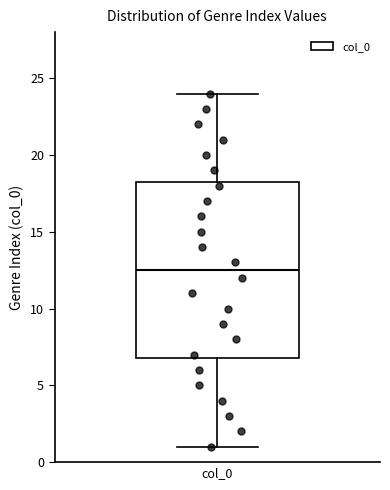

Transcribe this box plot: give where the median line is, the range the box spans, and where the two whiskers end, as read against the y-axis. The values are not printed on the chart, so give them approximately, as read against the axis.

median 12.5, box 7.0 to 18.5, whiskers 1.0 to 24.0